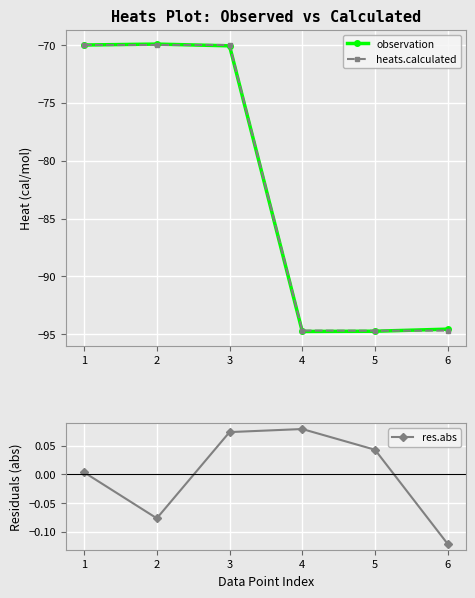

Reading left to right, list all the values displayed in this chart.

observation: -70.0	-69.9	-70.1	-94.8	-94.7	-94.6
heats.calculated: -70.0	-70.0	-70.0	-94.7	-94.7	-94.7
res.abs: 0.0	-0.1	0.1	0.1	0.0	-0.1